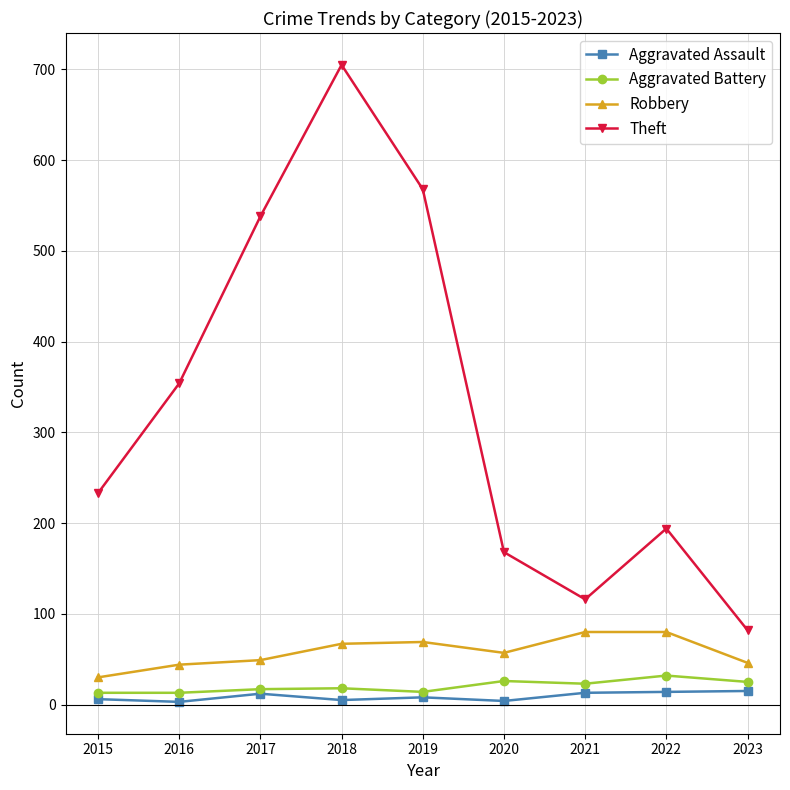

Between 2019 and 2023, which series saw the biggest shift?

Theft